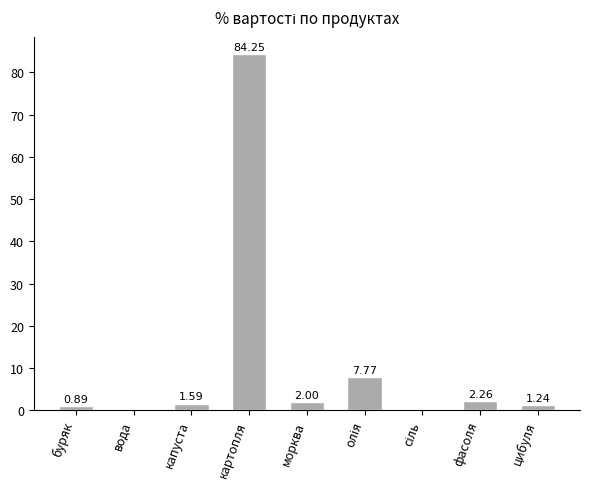

Which has a higher value, фасоля or буряк?

фасоля